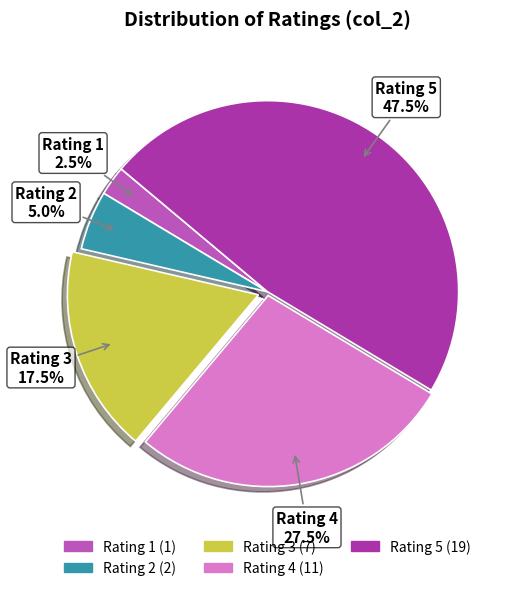

To the nearest percent, what is the difference between the largest and smallest slice percentages?

45%